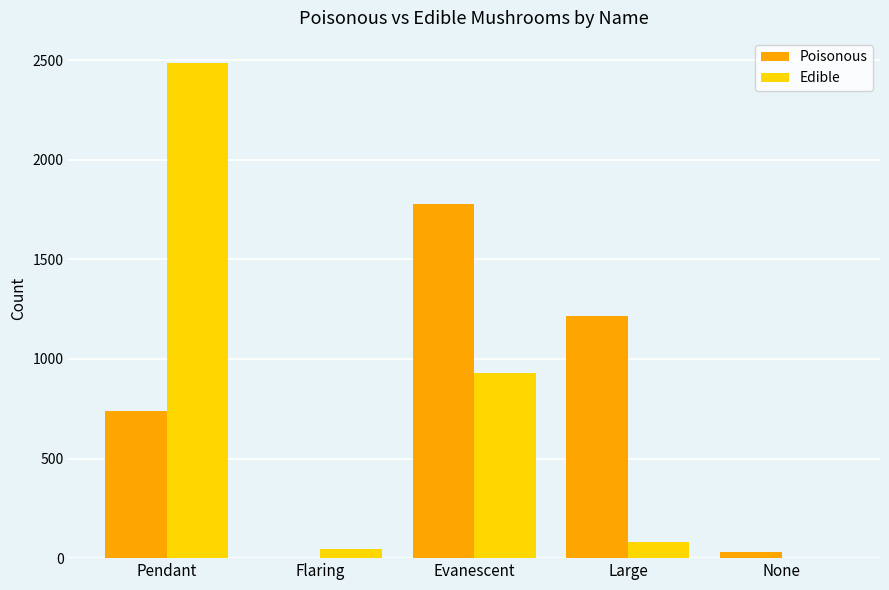

At which category is the sum across all series the highest?

Pendant